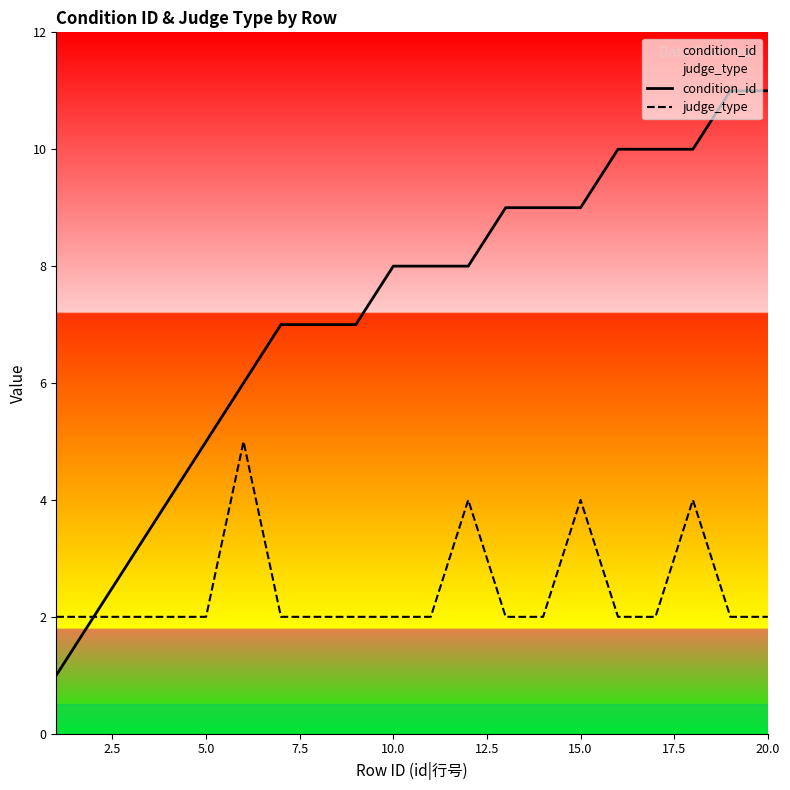

Which series has the largest range (max minus min)?

condition_id